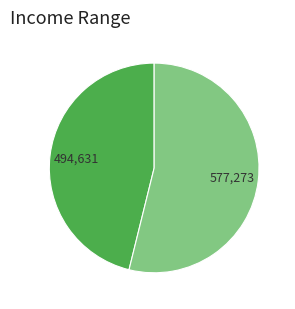

Does any single category account for the majority?

Yes